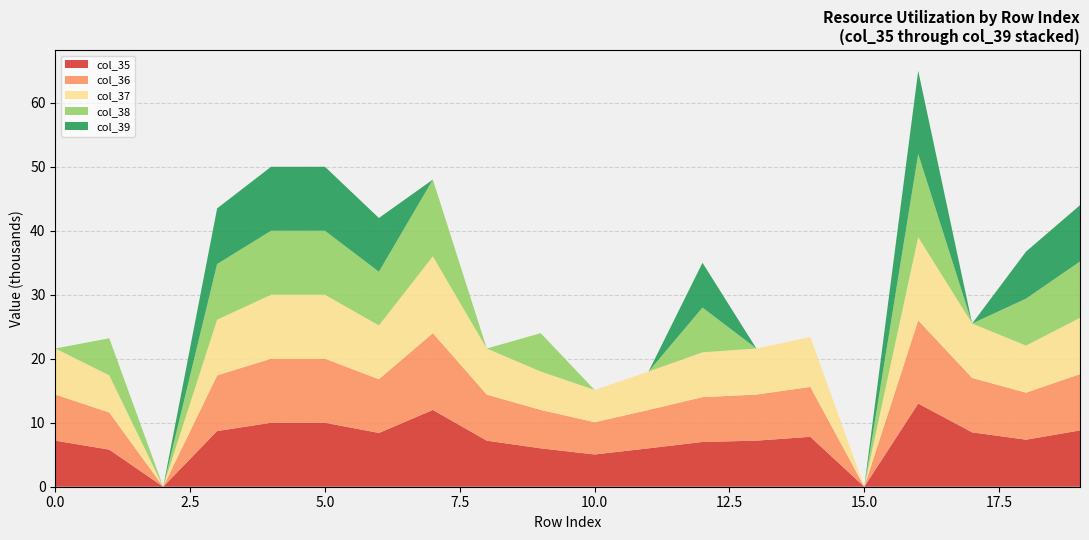

Reading left to right, transcribe all the data shown in this chart.

col_1: 0	1	2	3	4	5	6	7	8	9	10	11	12	13	14	15	16	17	18	19
col_35: 7200	5800	0	8700	10000	10000	8400	12000	7200	6000	5040	6000	7000	7200	7800	0	13000	8500	7350	8800
col_36: 7200	5800	0	8700	10000	10000	8400	12000	7200	6000	5040	6000	7000	7200	7800	0	13000	8500	7350	8800
col_37: 7200	5800	0	8700	10000	10000	8400	12000	7200	6000	5040	6000	7000	7200	7800	0	13000	8500	7350	8800
col_38: 0	5800	0	8700	10000	10000	8400	12000	0	6000	0	0	7000	0	0	0	13000	0	7350	8800
col_39: 0	0	0	8700	10000	10000	8400	0	0	0	0	0	7000	0	0	0	13000	0	7350	8800